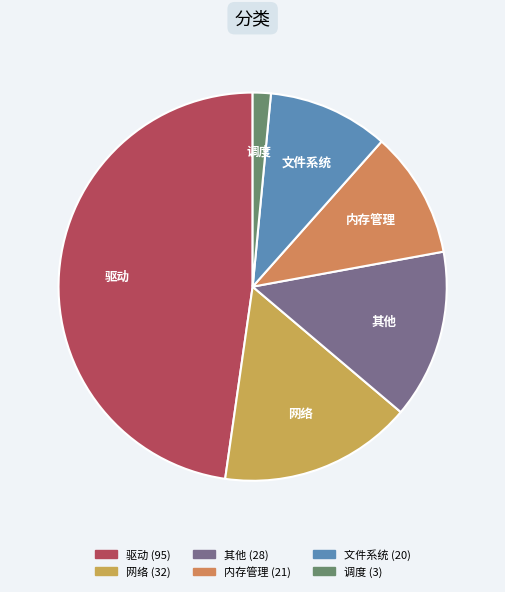

Count the number of slices in the pie.

6